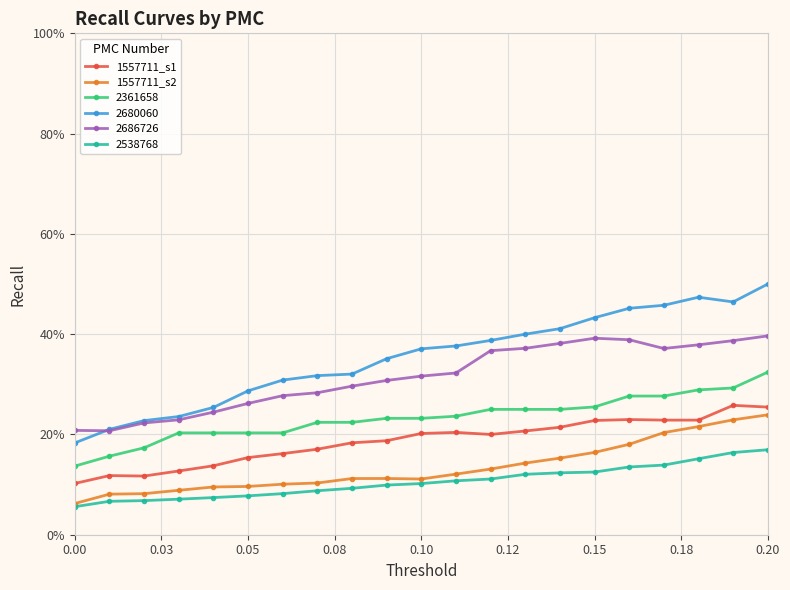

Is this an area chart (filled region under the line)?

No